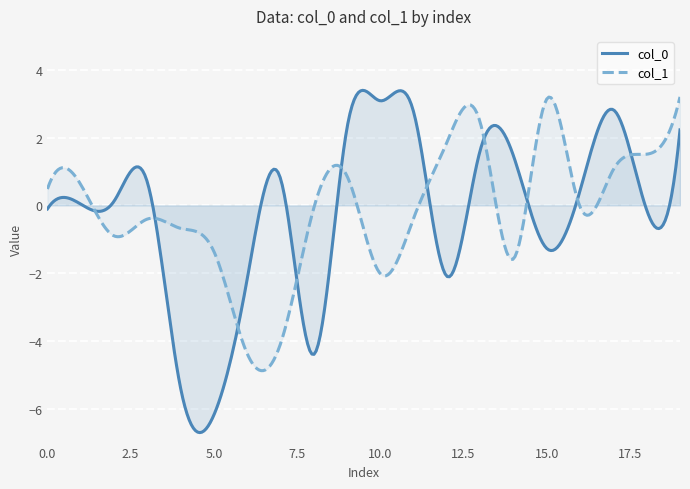

What is the minimum value for col_1?

-4.9